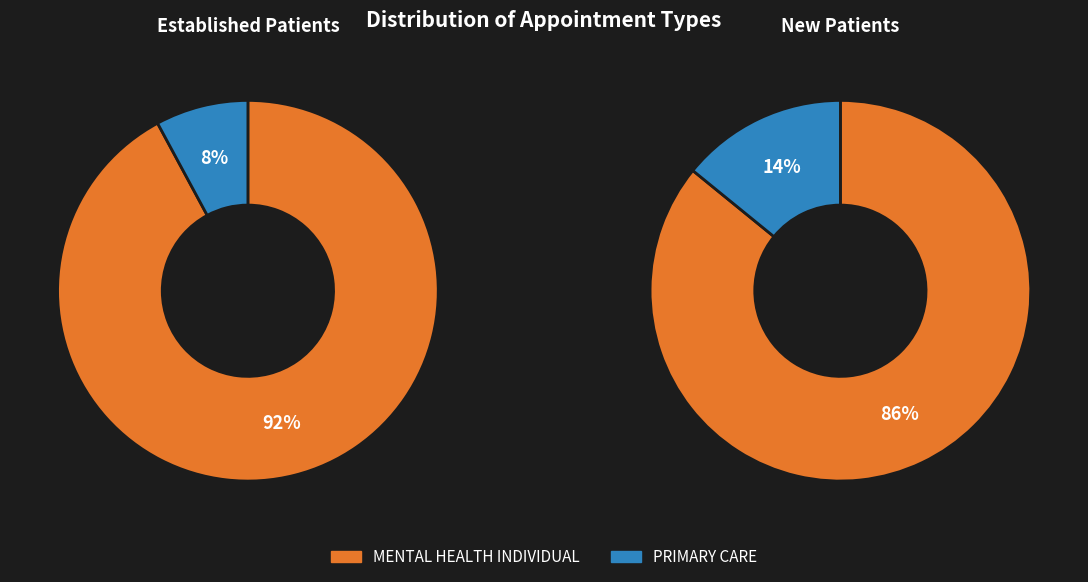

To the nearest percent, what is the difference between the largest and smallest slice percentages?

72%